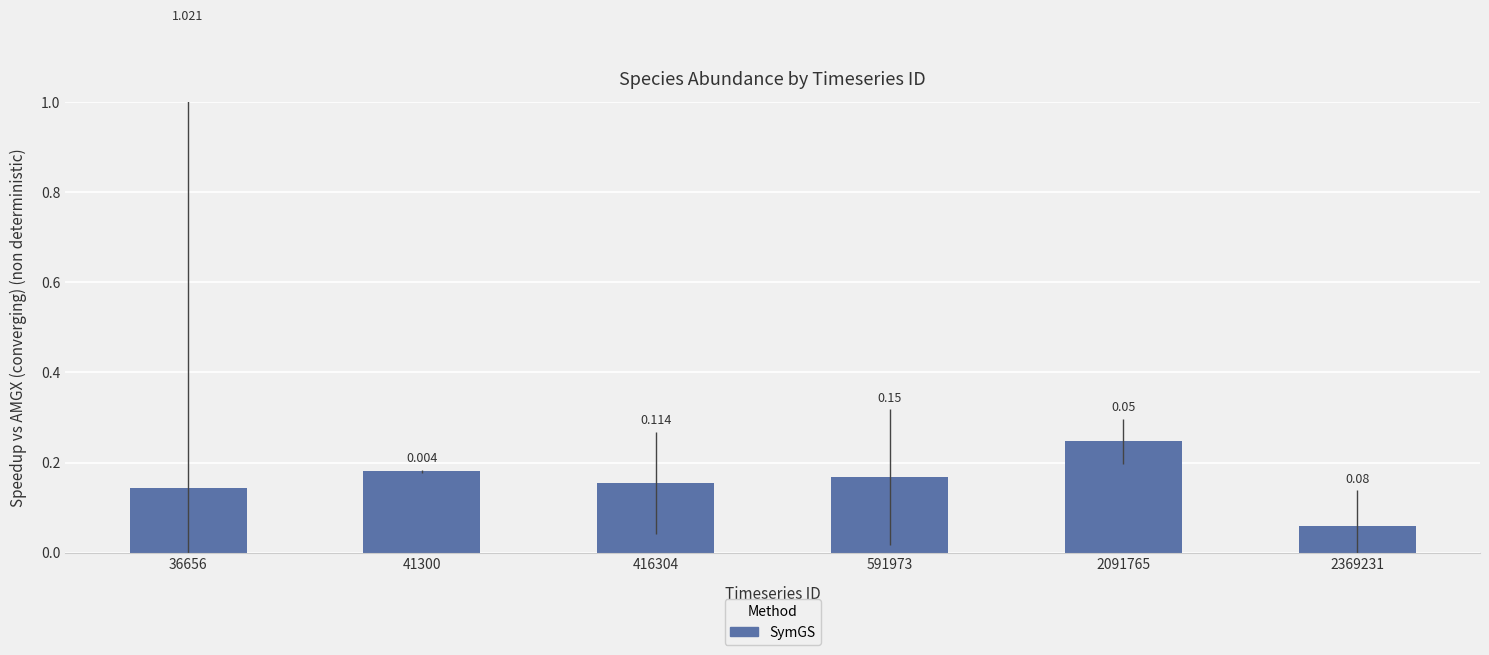

At which category does the chart reach its minimum across all series?

2369231